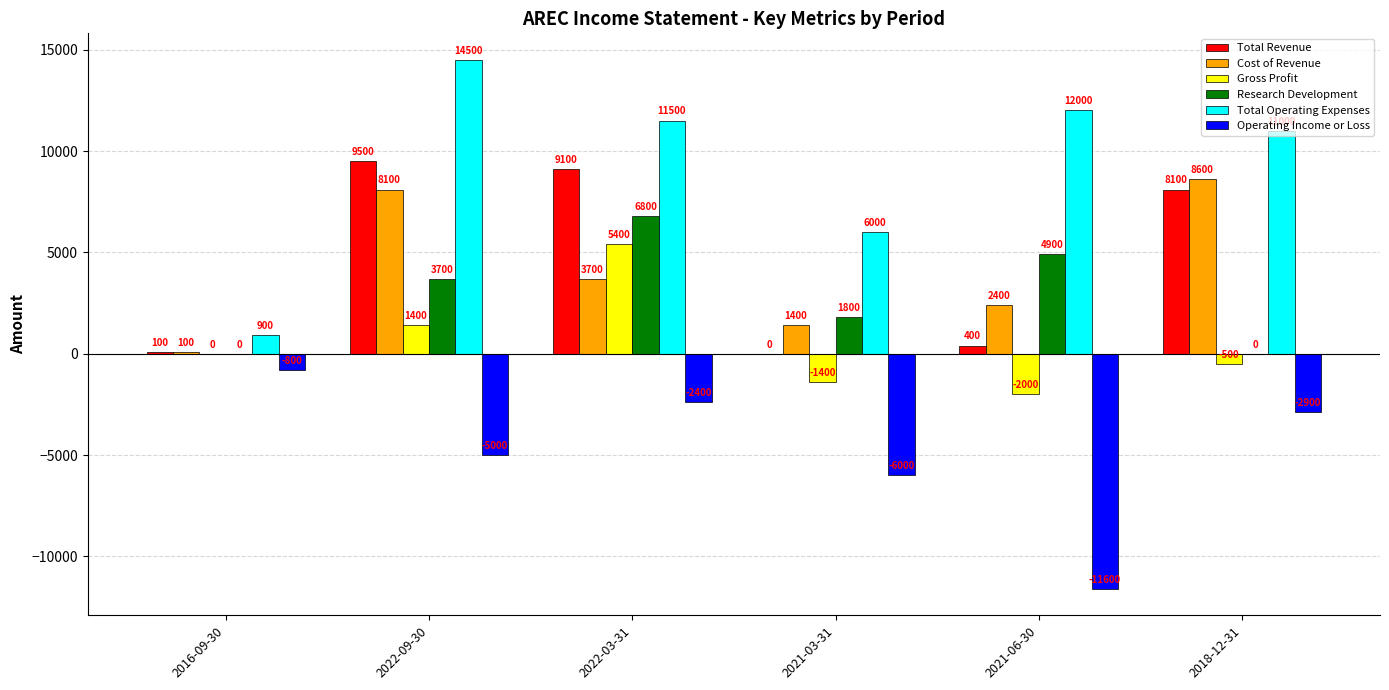

What value does the Total Operating Expenses series have at 2022-09-30?

14500